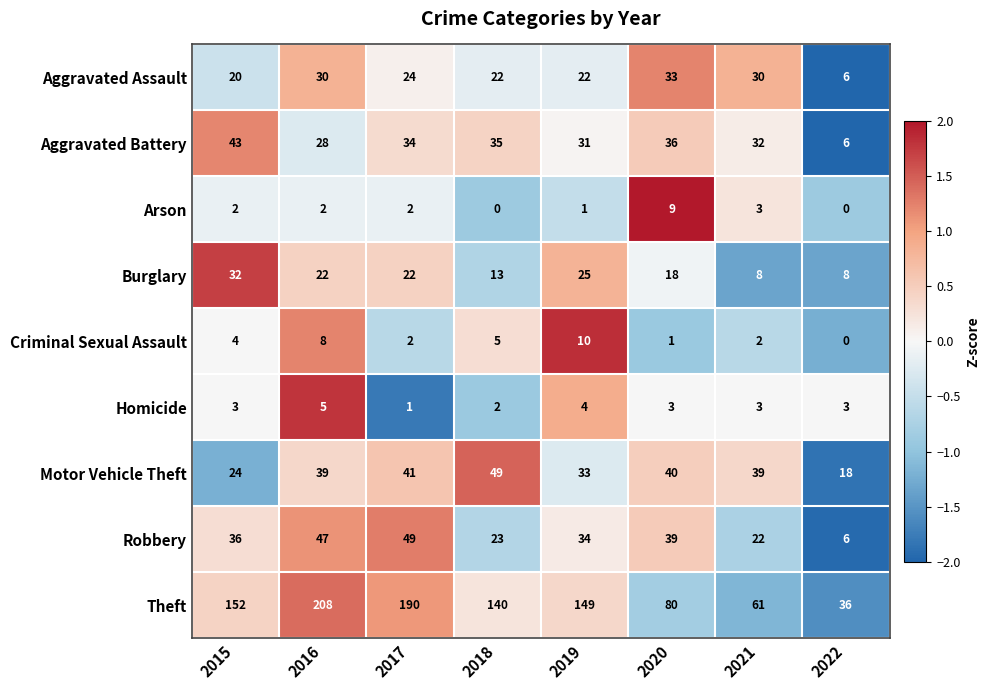

How many data points does each series have?

8